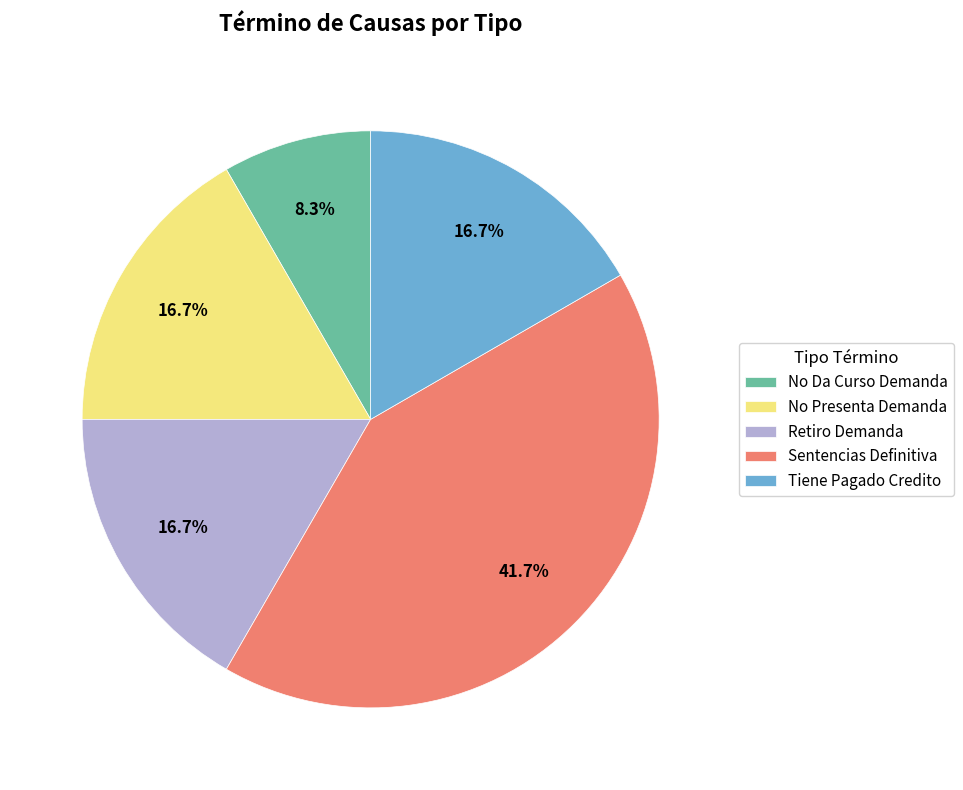

To the nearest percent, what is the combined percentage of No Presenta Demanda and Retiro Demanda?

33%